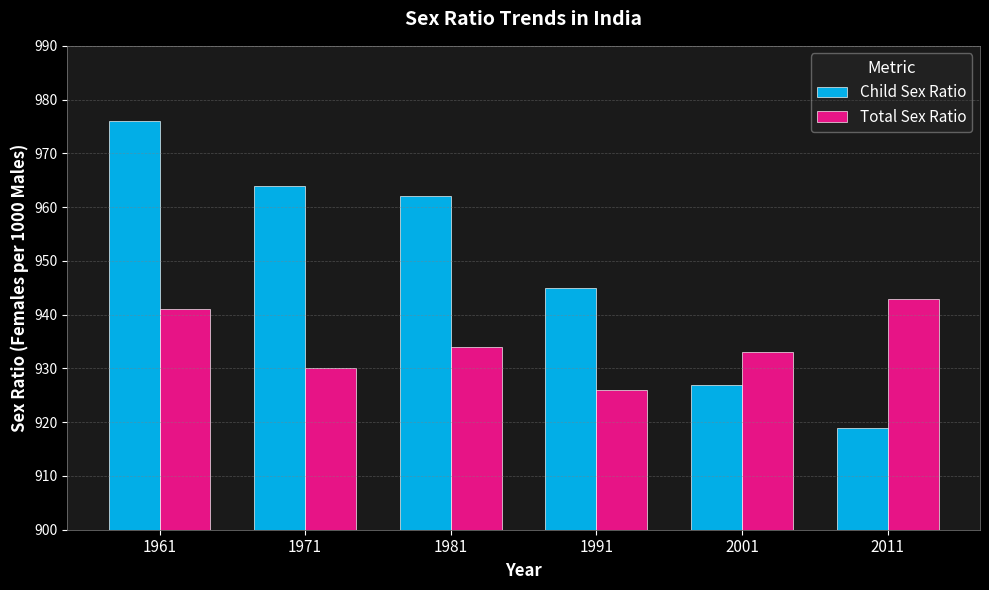

What is the value of the Child Sex Ratio bar at the 5th from the left?

927